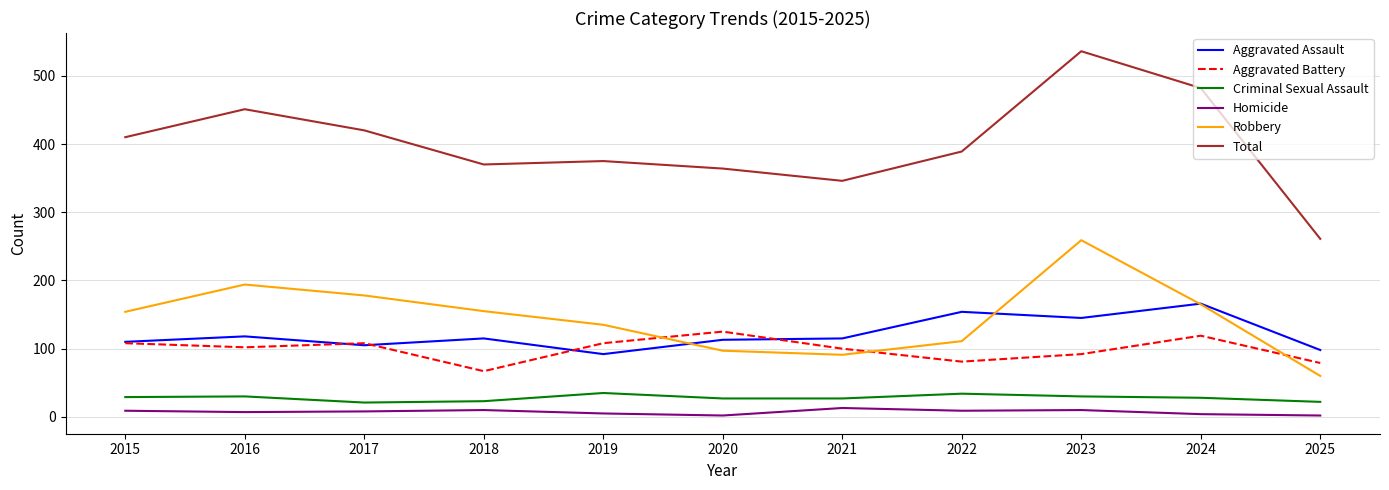

At which label does Total reach its minimum?

2025